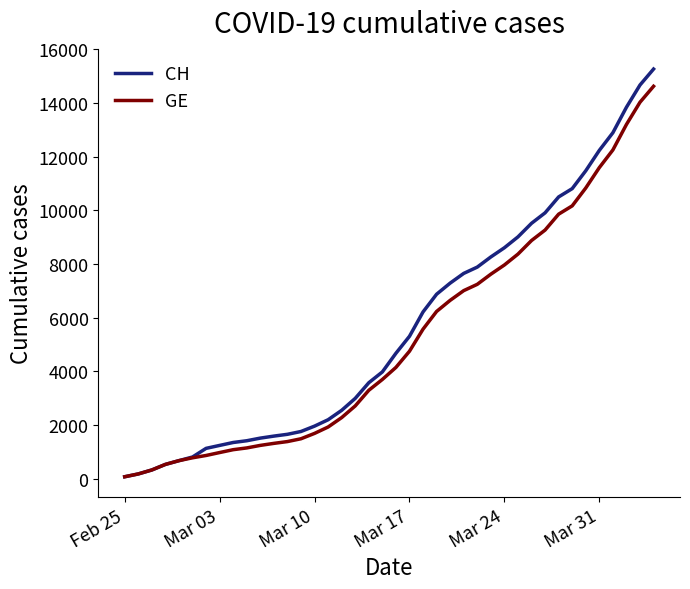

Which series has the largest range (max minus min)?

CH